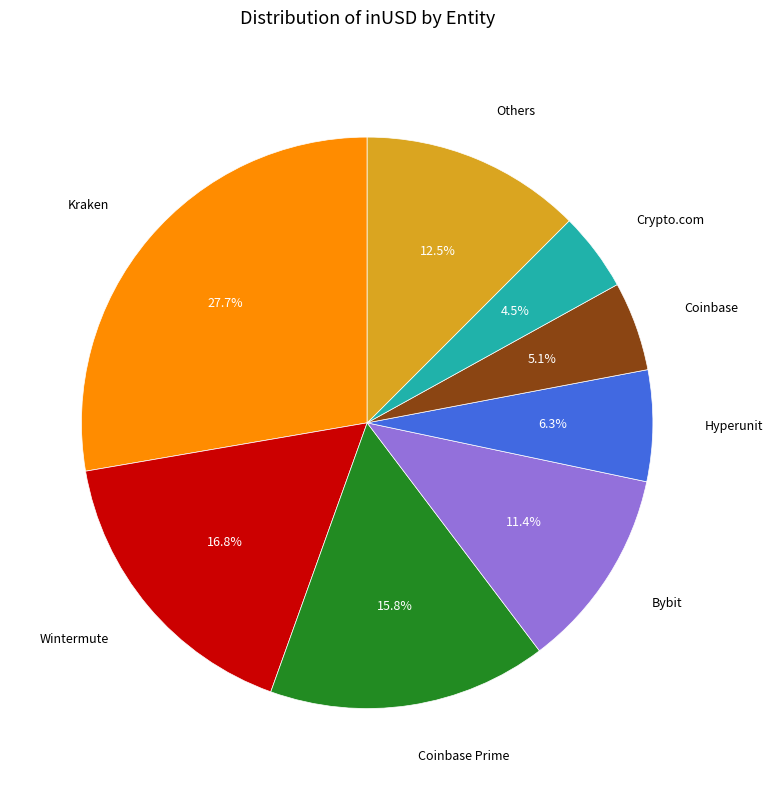

Count the number of slices in the pie.

8